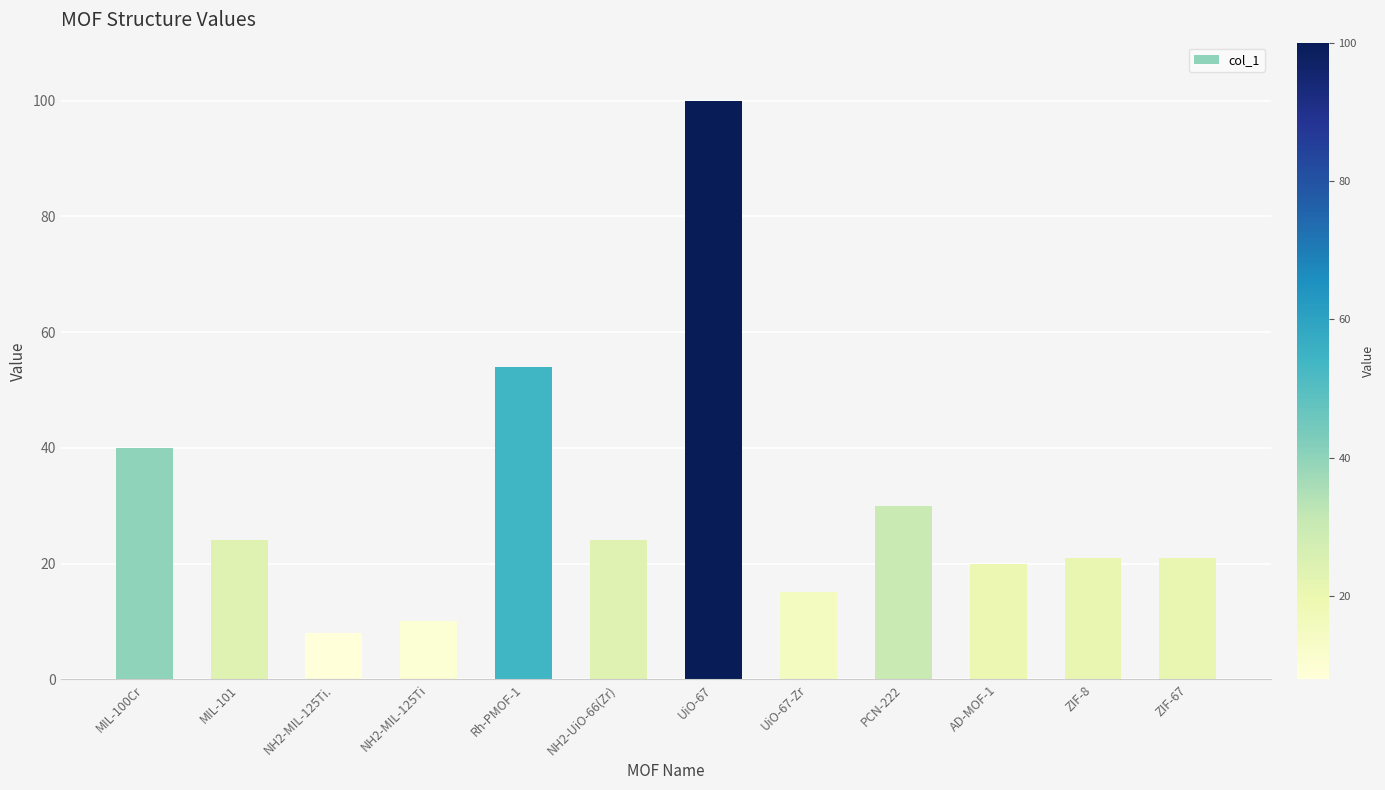

What is the average value?

31